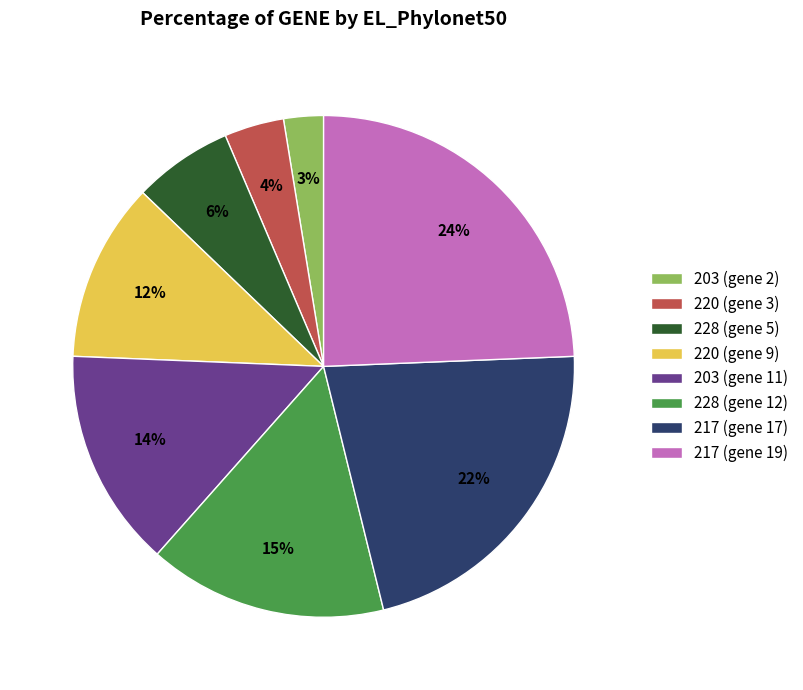

To the nearest percent, what is the average slice percentage?

12%